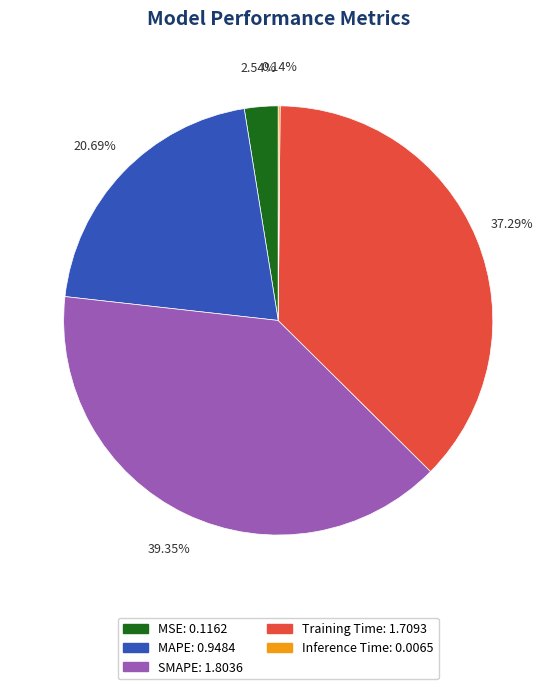

To the nearest percent, what is the combined percentage of SMAPE and MSE?

42%